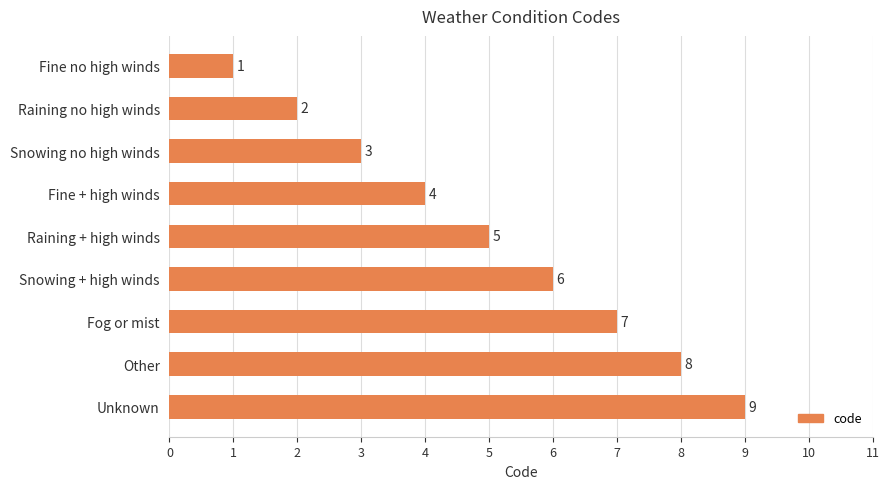

How many values are below 5?

4